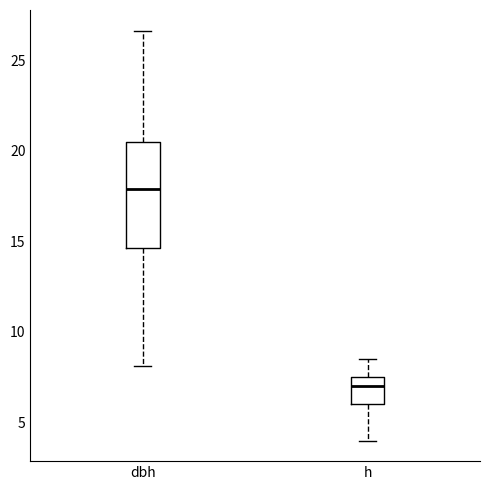

Which box has the highest median line?

dbh